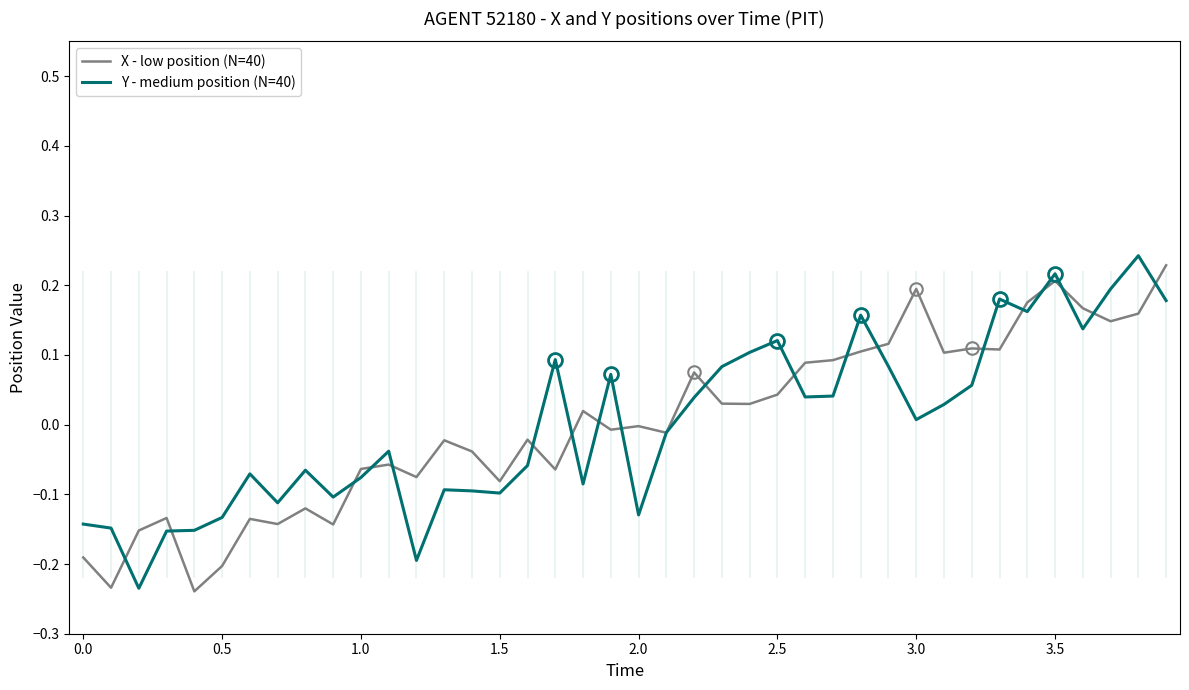

Which series has the widest spread of values?

Y - medium position (N=40)